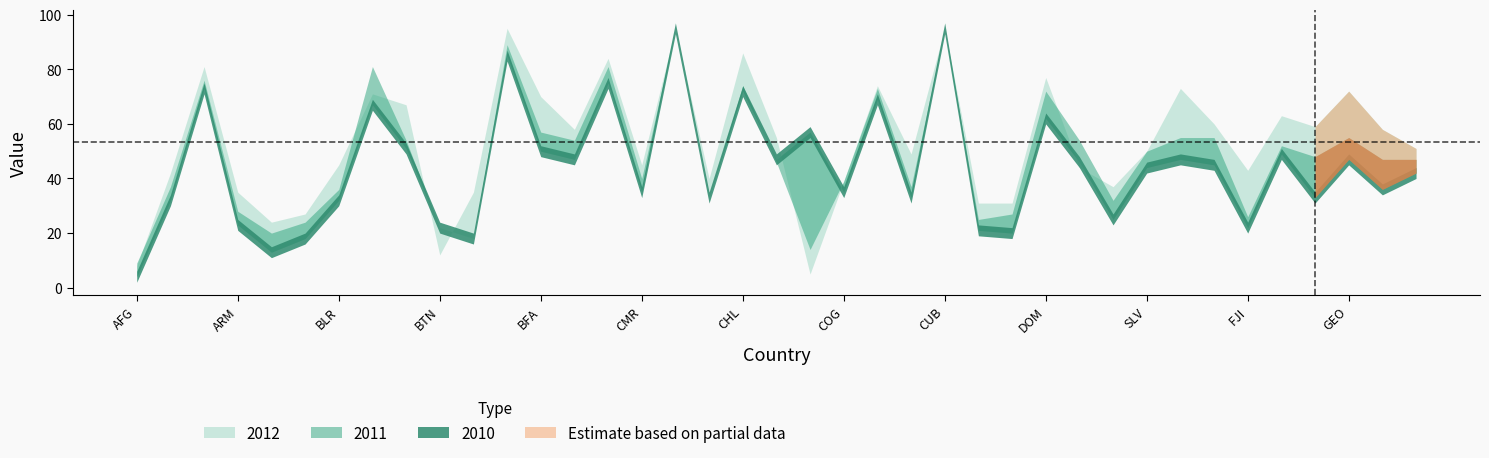

True or false: 2012 and 2010 cross at least once.

True